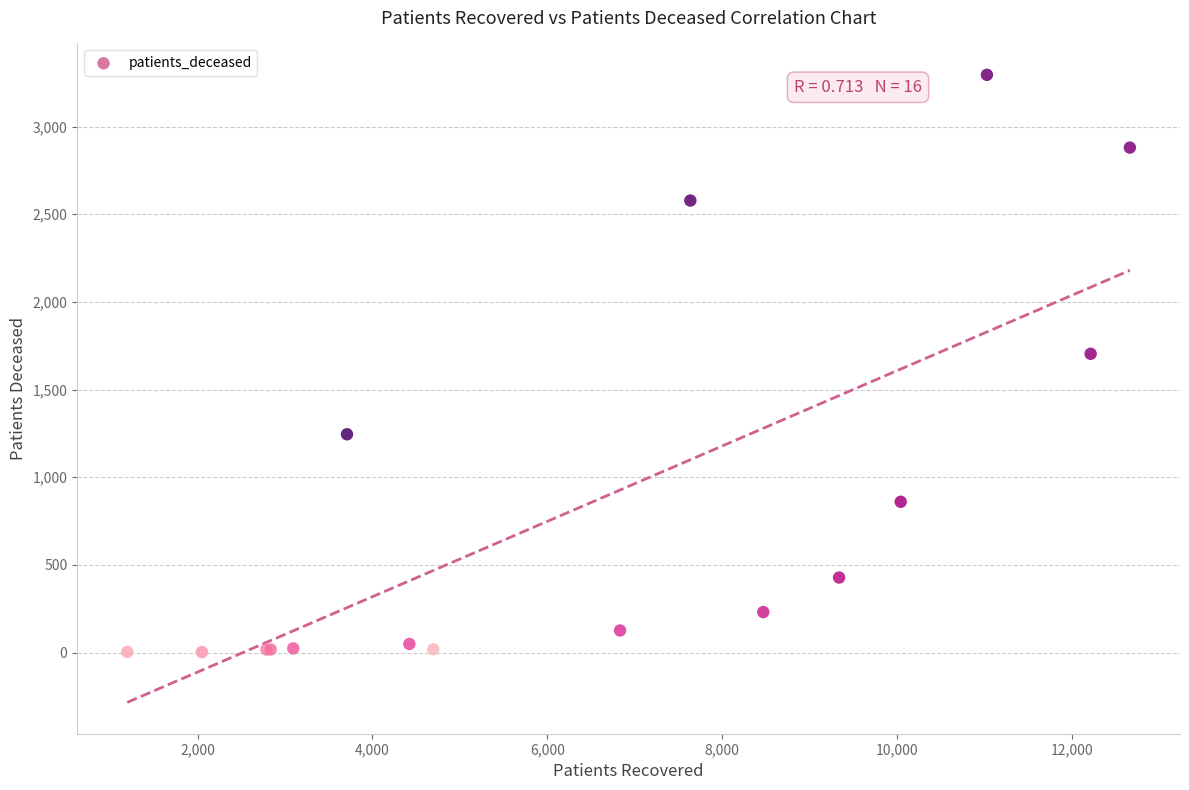

What Y value in the scatter plot is closest to 1649?

1704